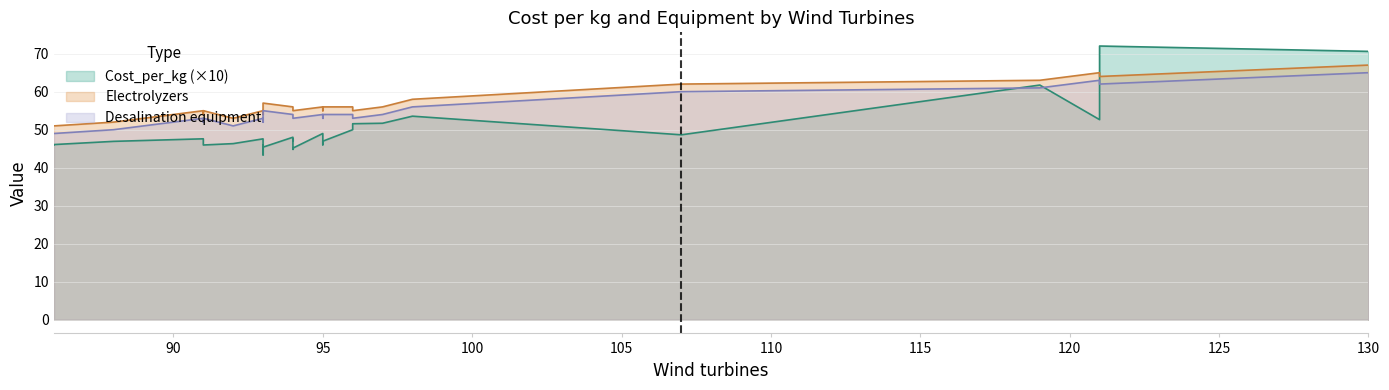

Where does the Desalination equipment series first go above 53?

93